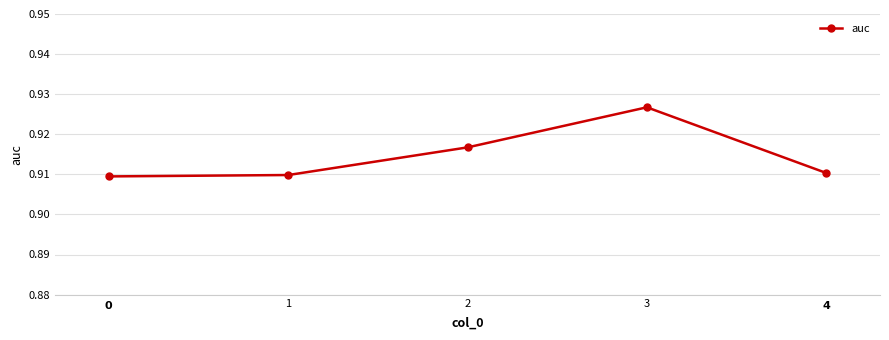

At which category does the chart reach its peak across all series?

3